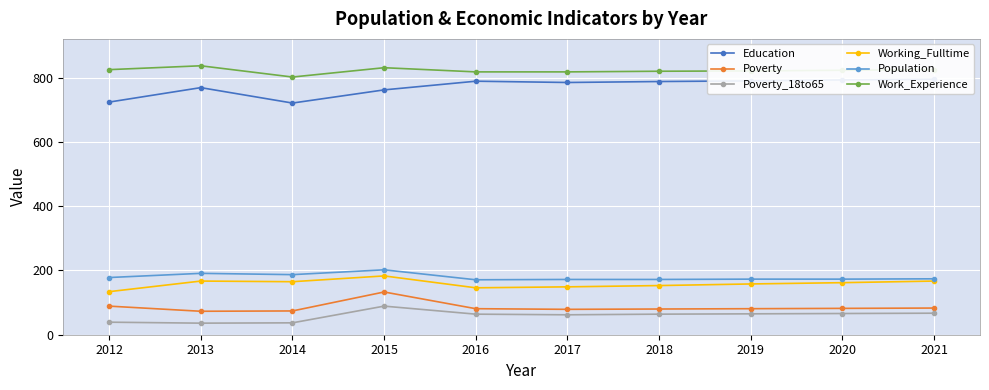

Reading left to right, transcribe all the data shown in this chart.

Education: 2012=724	2013=769	2014=721	2015=762	2016=789	2017=785	2018=788	2019=790	2020=793	2021=795
Poverty: 2012=89	2013=73	2014=74	2015=133	2016=81	2017=79	2018=80	2019=81	2020=82	2021=83
Poverty_18to65: 2012=39	2013=36	2014=37	2015=89	2016=64	2017=62	2018=64	2019=65	2020=66	2021=67
Working_Fulltime: 2012=134	2013=167	2014=165	2015=183	2016=146	2017=149	2018=153	2019=158	2020=162	2021=167
Population: 2012=178	2013=191	2014=187	2015=202	2016=171	2017=172	2018=172	2019=173	2020=173	2021=174
Work_Experience: 2012=825	2013=837	2014=802	2015=831	2016=818	2017=818	2018=820	2019=821	2020=823	2021=825